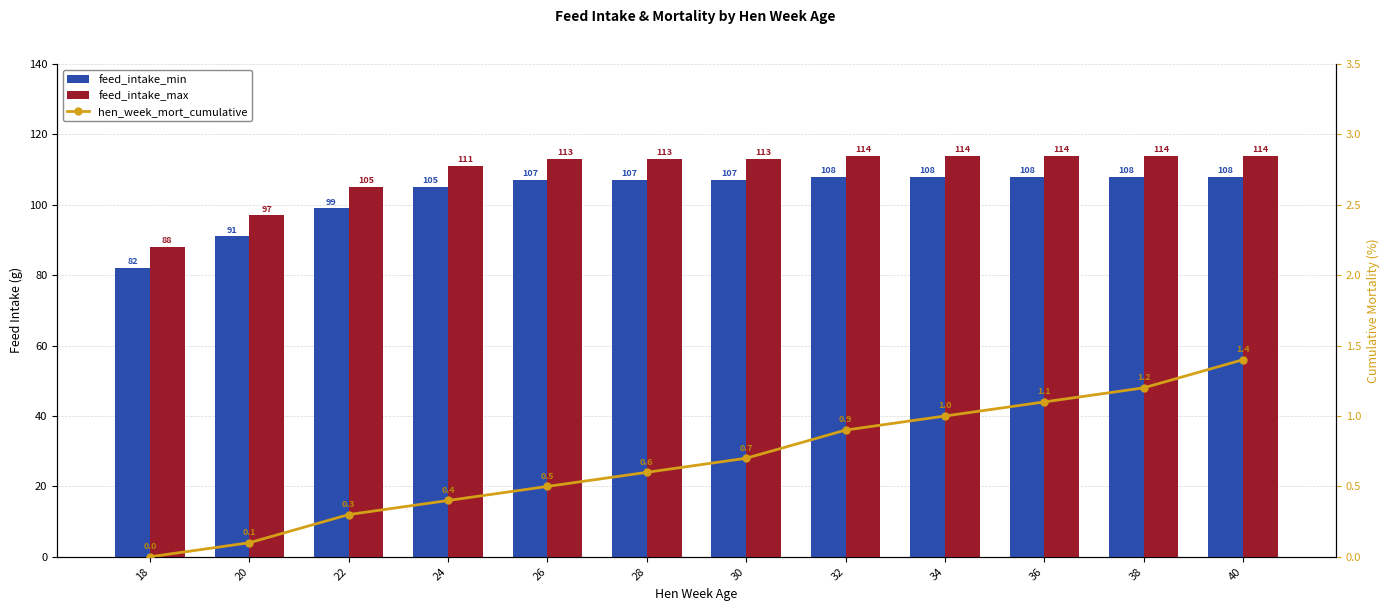

At which label is hen_week_mort_cumulative closest to 0?

18